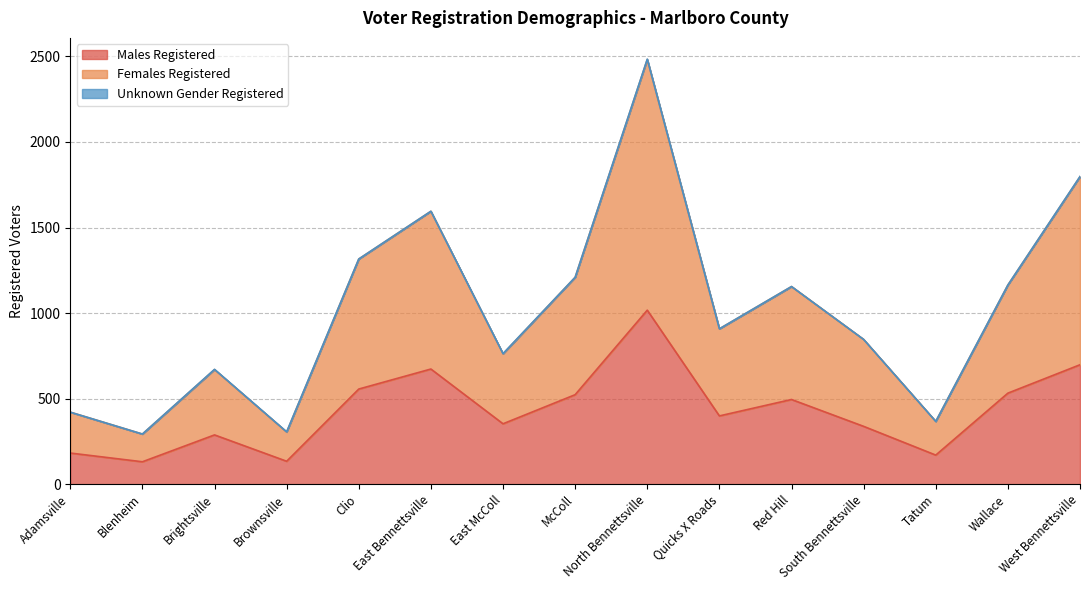

How many interior local peaks does the Females Registered series have?

4